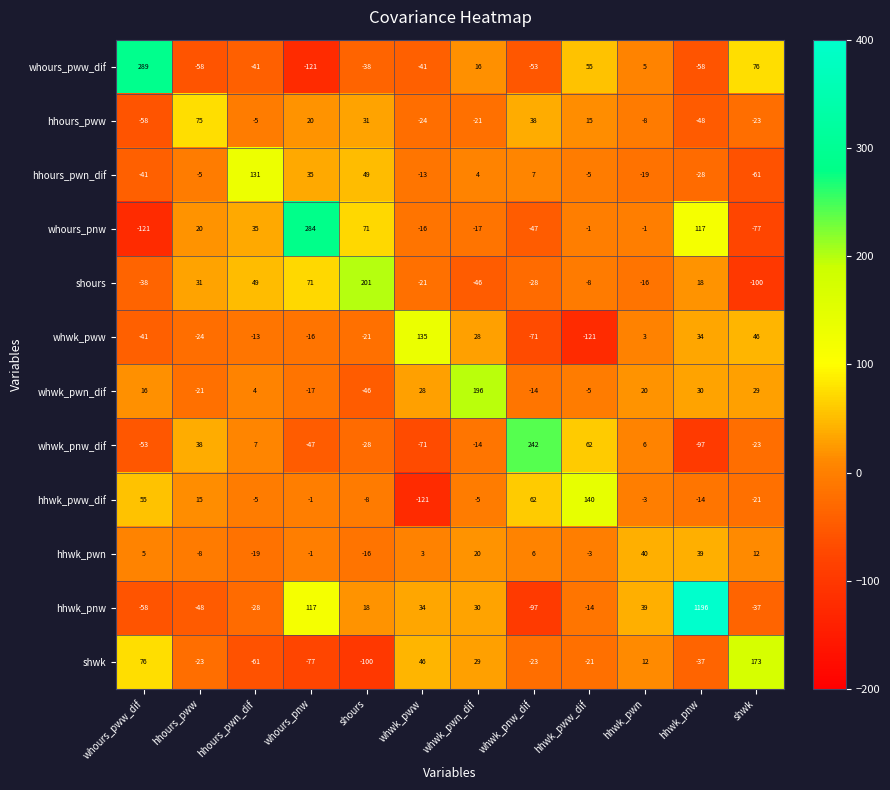

True or false: shours has a value of 18 at hhwk_pnw.

True